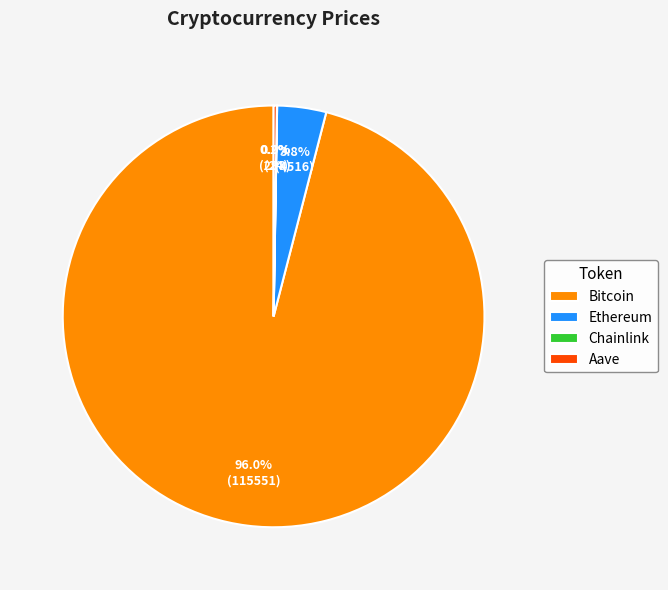

Which slice represents more than half of the pie?

Bitcoin